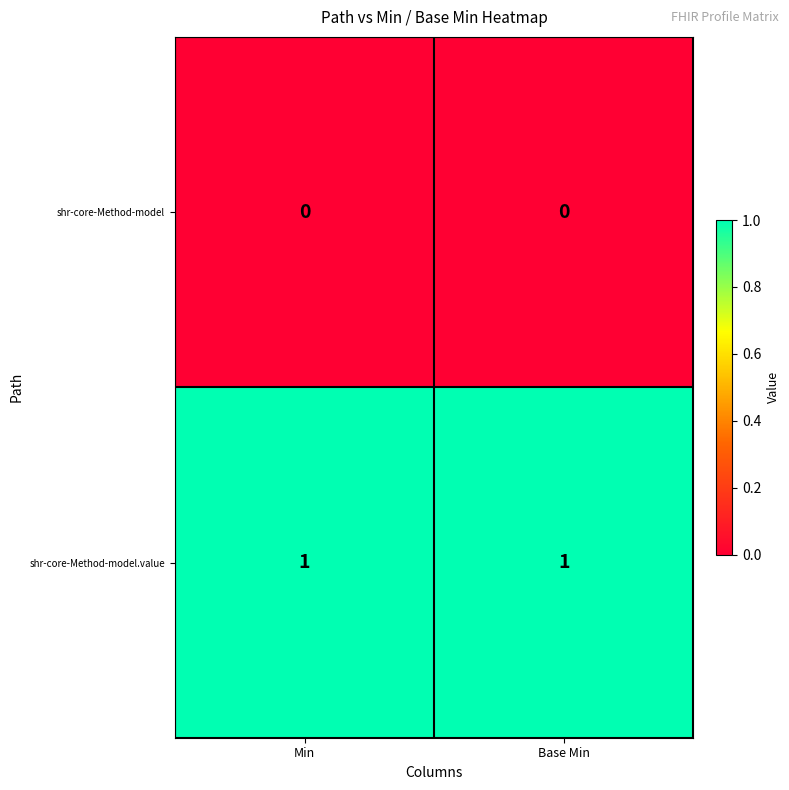

Is the value of shr-core-Method-model.value at Min greater than the value of shr-core-Method-model at Min?

Yes